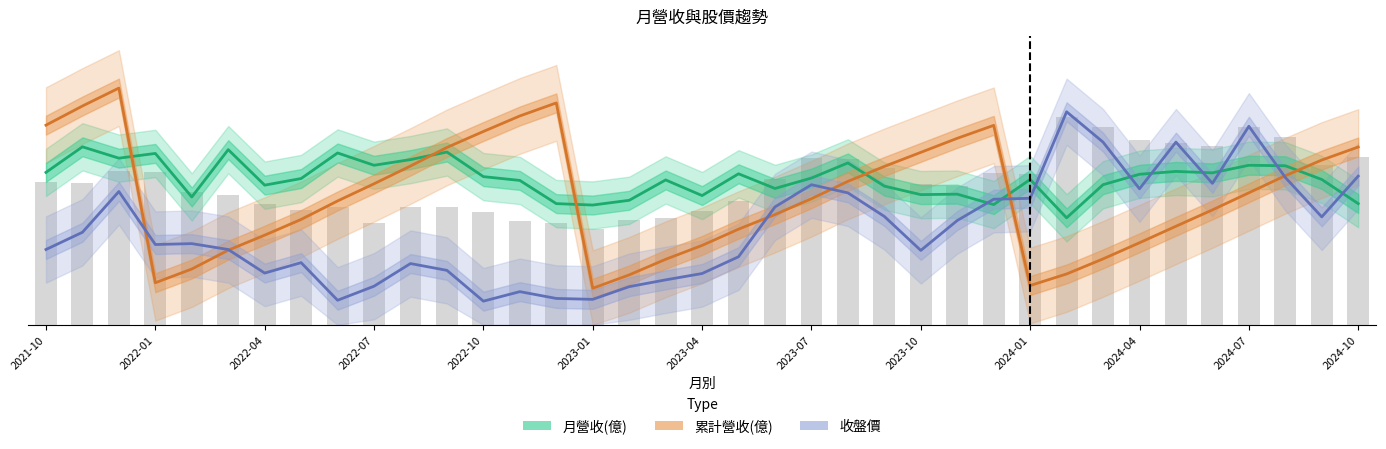

Are the bars grouped side by side (vs. stacked)?

Yes